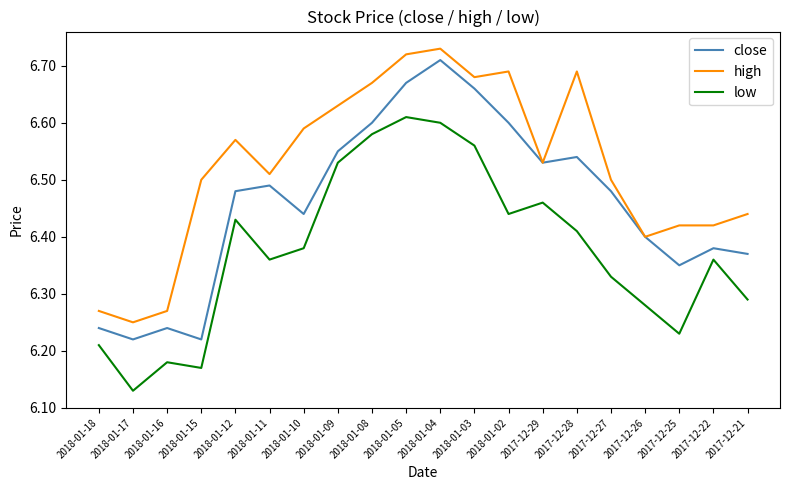

At which category is the sum across all series the highest?

2018-01-04